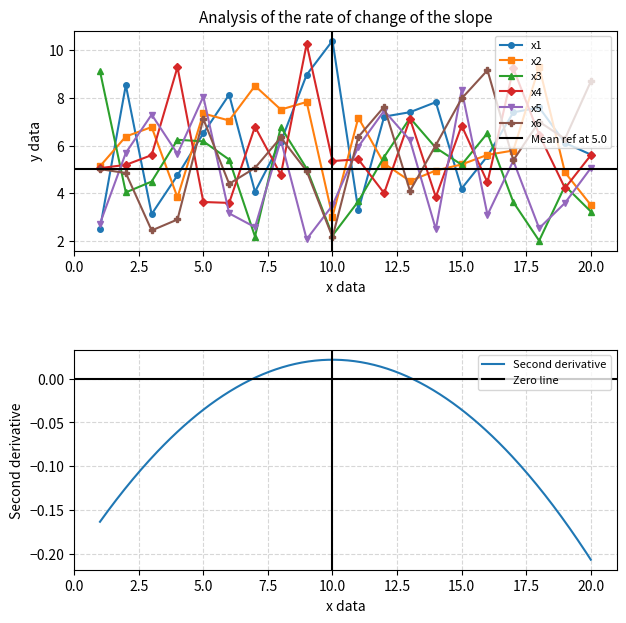

List the labels in order of x3 value, largest first.

1, 13, 8, 16, 4, 5, 14, 12, 6, 15, 9, 3, 19, 2, 11, 17, 20, 10, 7, 18